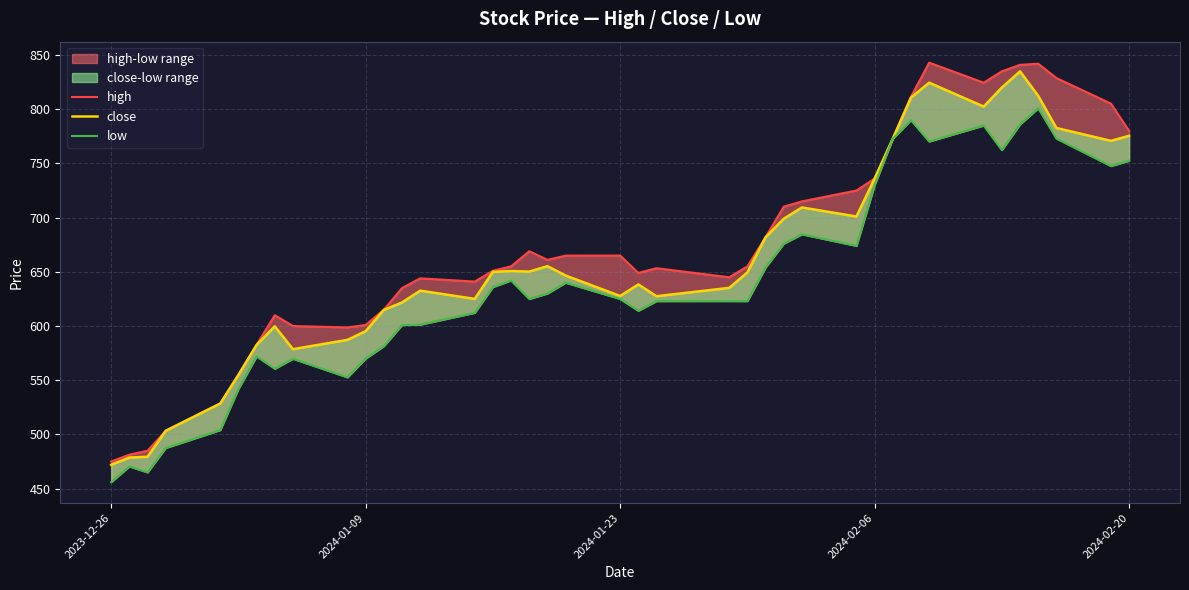

The high series shows 218.9 at 19. True or false?

False